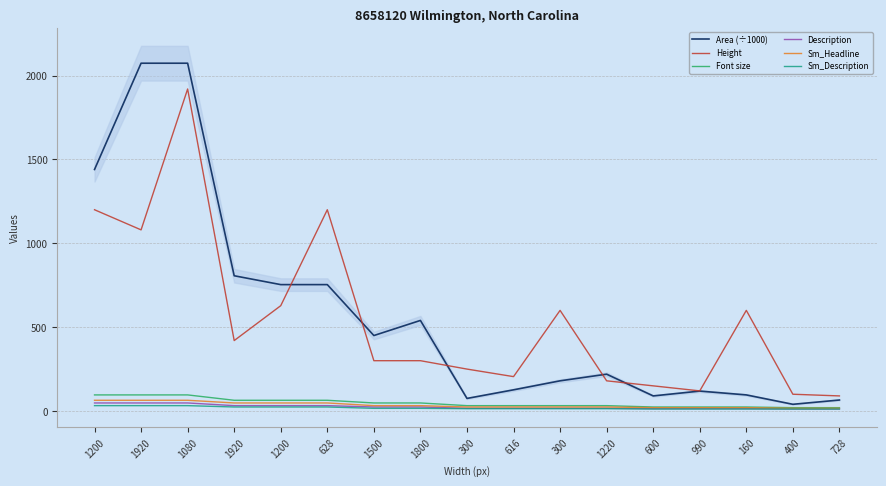

Rank the series by their maximum value, from highest to lowest.

Area (÷1000), Height, Font size, Sm_Headline, Description, Sm_Description